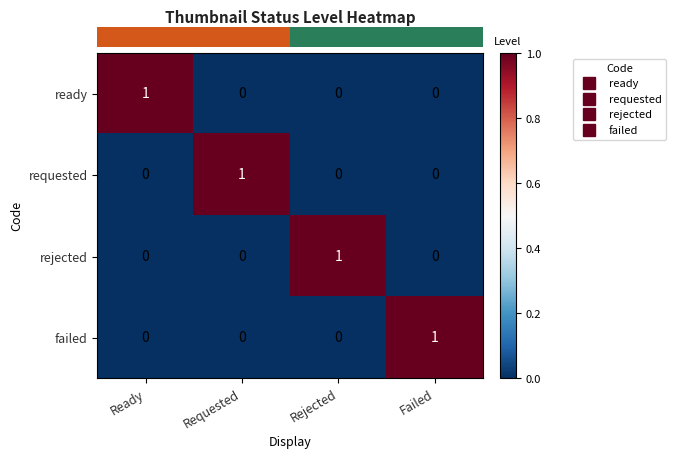

At how many categories does at least one series exceed 0?

4